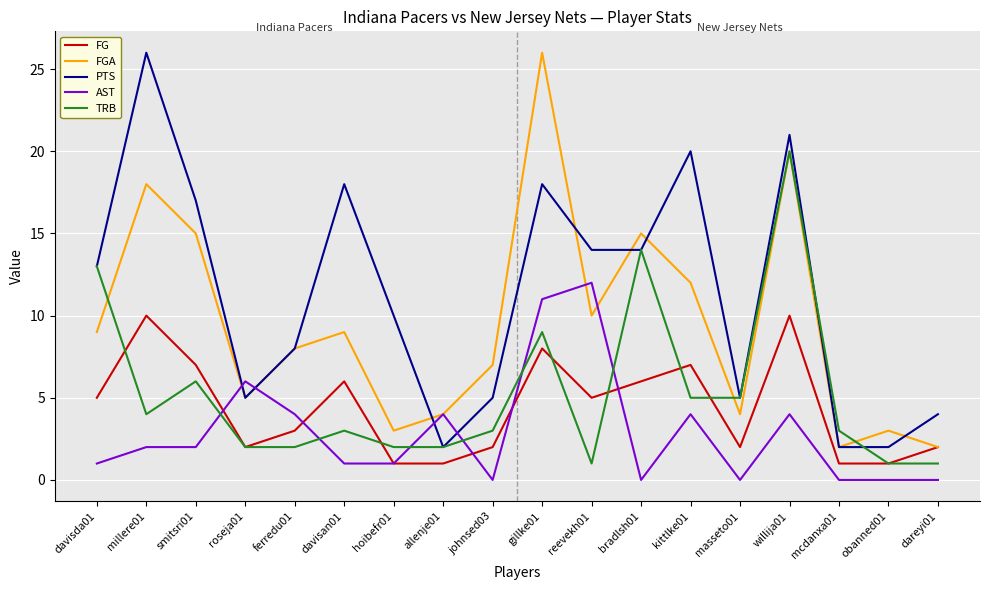

Is the value of AST at kittlke01 greater than the value of PTS at gillke01?

No